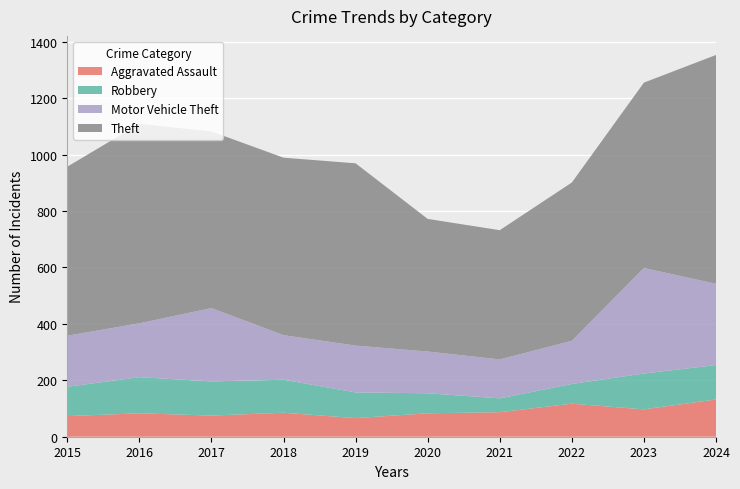

Reading left to right, extract all data points from this chart.

Aggravated Assault: 2015=73	2016=83	2017=75	2018=85	2019=66	2020=83	2021=87	2022=117	2023=97	2024=132
Robbery: 2015=104	2016=128	2017=121	2018=117	2019=91	2020=71	2021=49	2022=70	2023=127	2024=122
Motor Vehicle Theft: 2015=181	2016=191	2017=260	2018=158	2019=166	2020=148	2021=138	2022=153	2023=374	2024=288
Theft: 2015=599	2016=707	2017=626	2018=629	2019=646	2020=470	2021=458	2022=561	2023=657	2024=811